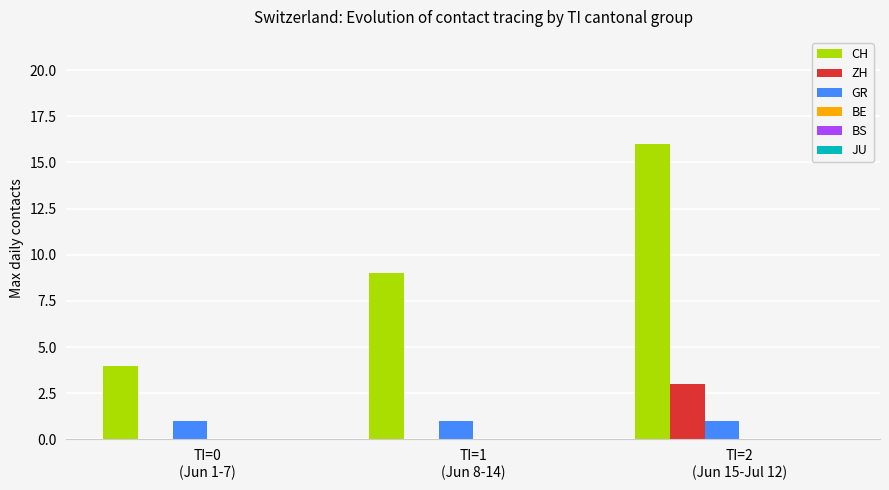

Does the chart contain stacked bars?

No